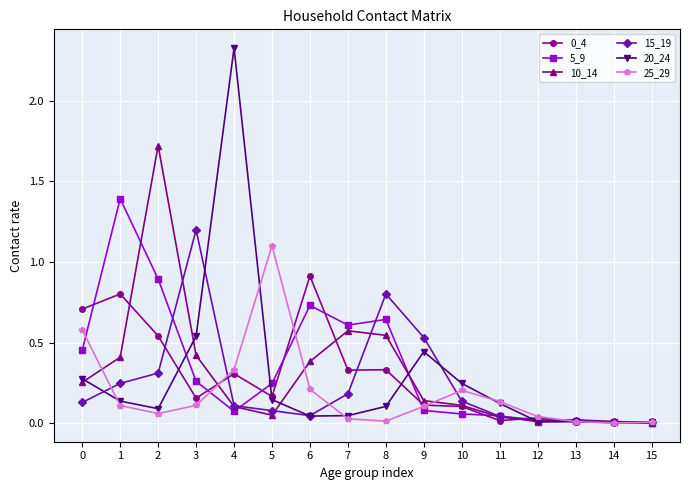

Which series changed the most between 5 and 8?

25_29